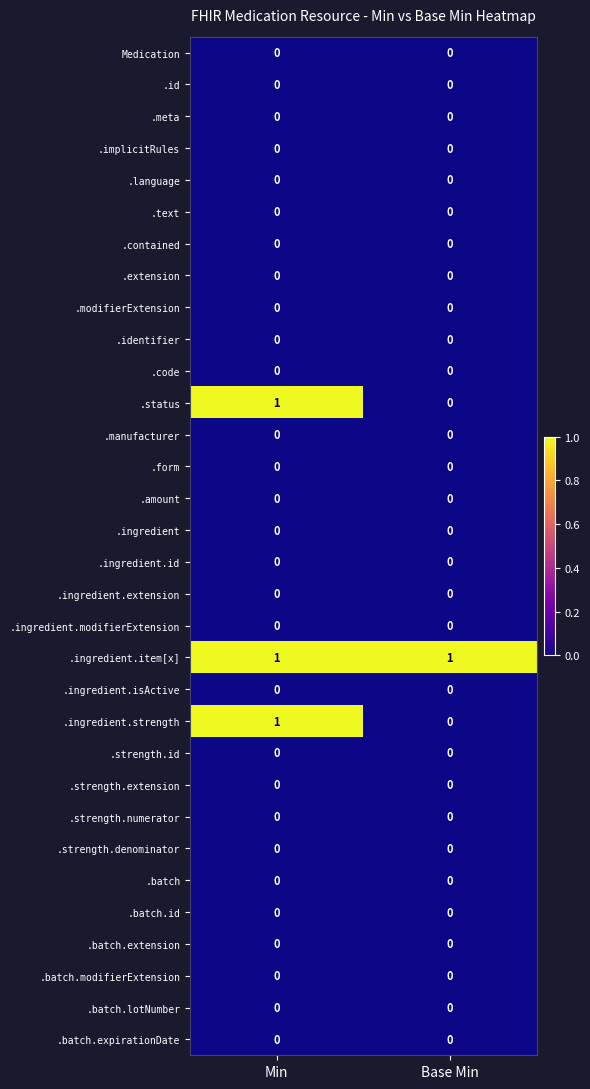

How many categories are shown in the chart?

2